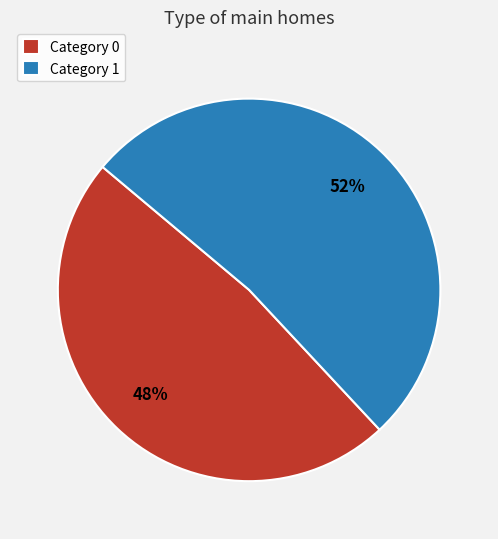

Do Category 0 and Category 1 together represent more than half of the pie?

Yes